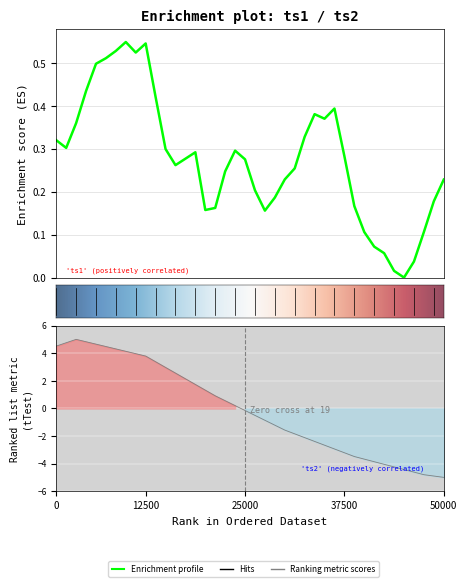

How many interior local peaks does the ts1 series have?

6